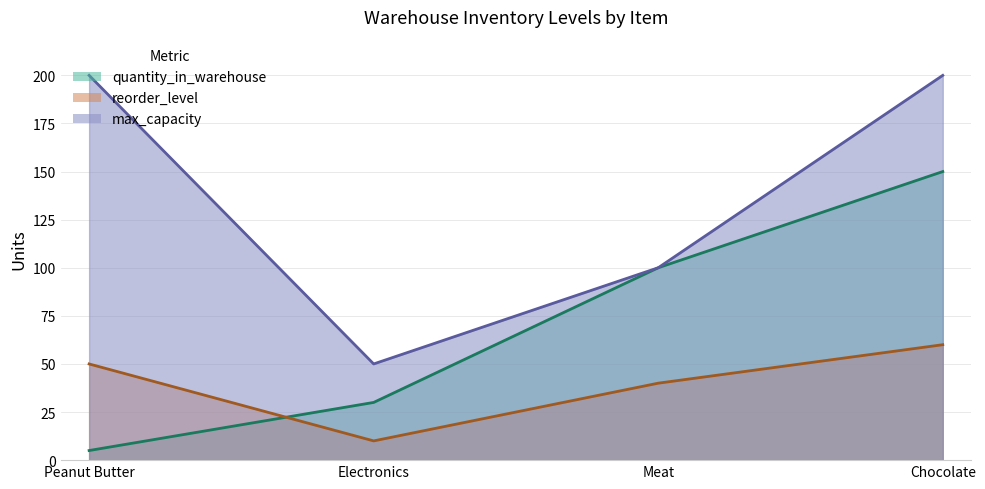

Where is quantity_in_warehouse nearest to the value 77?

Meat